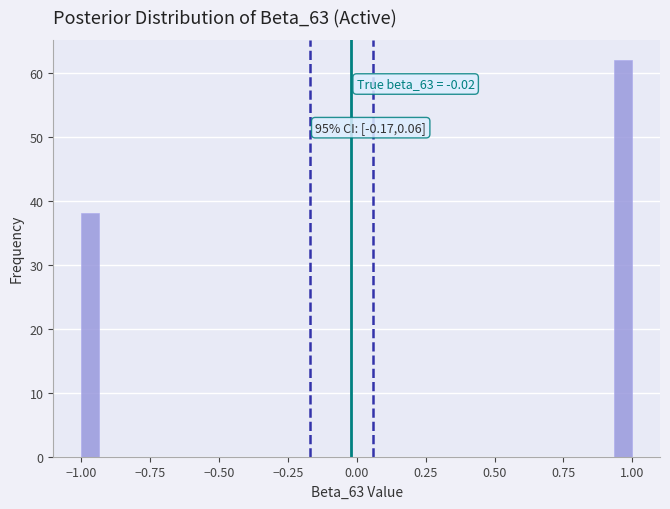

Read against the x-axis, roughly where is the centre of the tallest bar?

0.95